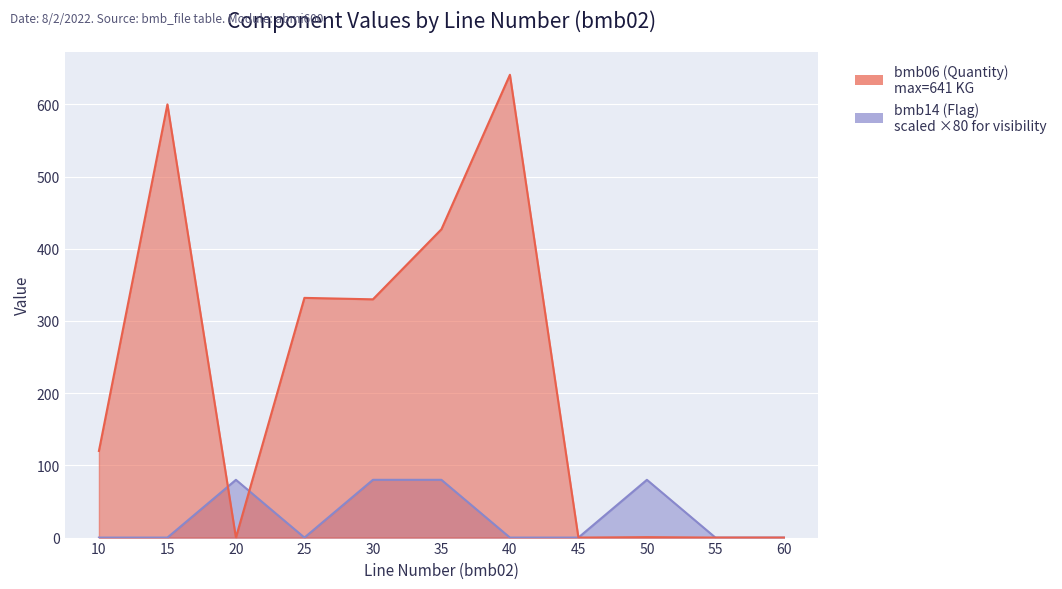

Reading right to left, extract all data points from this chart.

bmb06 (Quantity): 60=0.0	55=0.0	50=0.6	45=0.0	40=641.0	35=427.0	30=330.0	25=332.0	20=0.0	15=600.0	10=120.0
bmb14 (Flag): 60=0.0	55=0.0	50=80.0	45=0.0	40=0.0	35=80.0	30=80.0	25=0.0	20=80.0	15=0.0	10=0.0